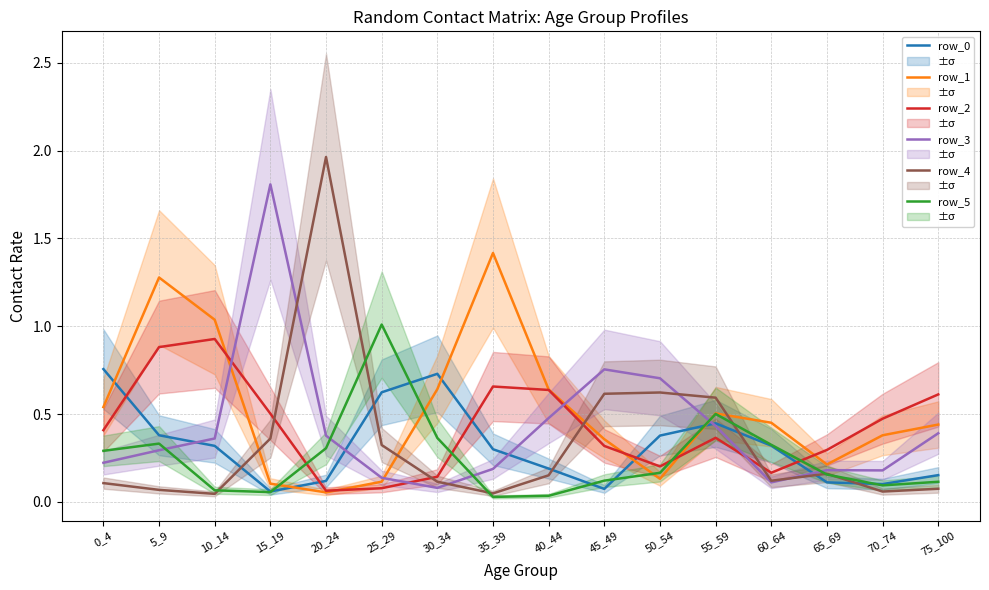

Reading left to right, transcribe all the data shown in this chart.

row_0: 0.8	0.4	0.3	0.1	0.1	0.6	0.7	0.3	0.2	0.1	0.4	0.4	0.3	0.1	0.1	0.2
row_1: 0.5	1.3	1.0	0.1	0.1	0.1	0.6	1.4	0.6	0.4	0.1	0.5	0.5	0.2	0.4	0.4
row_2: 0.4	0.9	0.9	0.5	0.1	0.1	0.1	0.7	0.6	0.3	0.2	0.4	0.2	0.3	0.5	0.6
row_3: 0.2	0.3	0.4	1.8	0.4	0.1	0.1	0.2	0.5	0.8	0.7	0.4	0.1	0.2	0.2	0.4
row_4: 0.1	0.1	0.0	0.4	2.0	0.3	0.1	0.0	0.2	0.6	0.6	0.6	0.1	0.2	0.1	0.1
row_5: 0.3	0.3	0.1	0.1	0.3	1.0	0.4	0.0	0.0	0.1	0.2	0.5	0.3	0.2	0.1	0.1